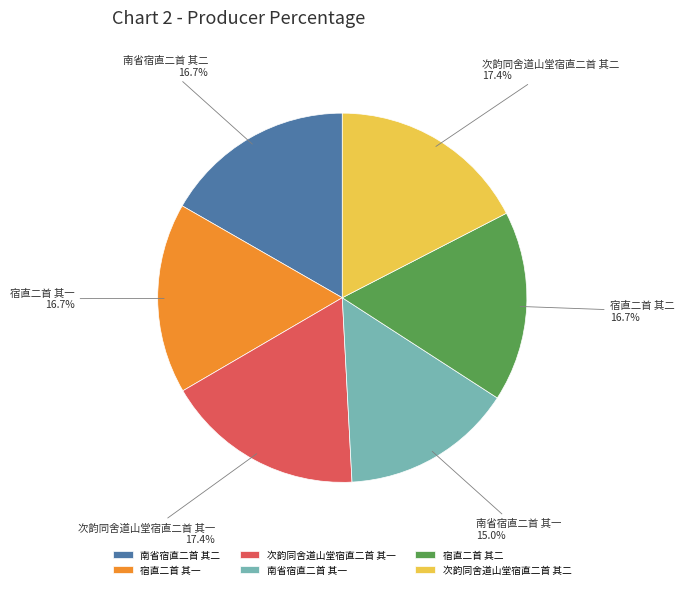

To the nearest percent, what percentage of the pie is 宿直二首 其二?

17%